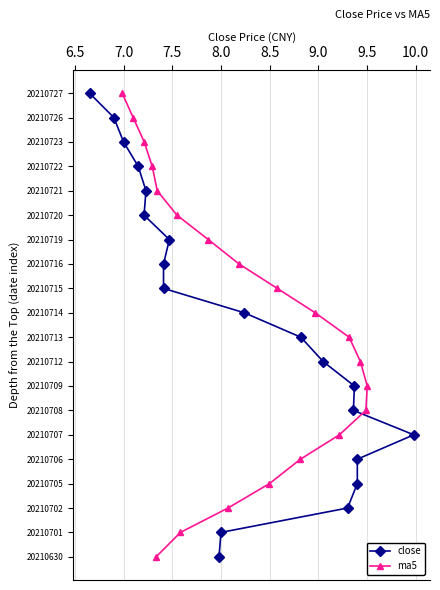

Which series has the widest spread of values?

close